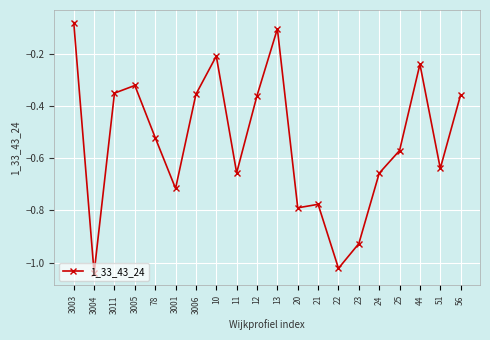

What position from the left is 78?

5